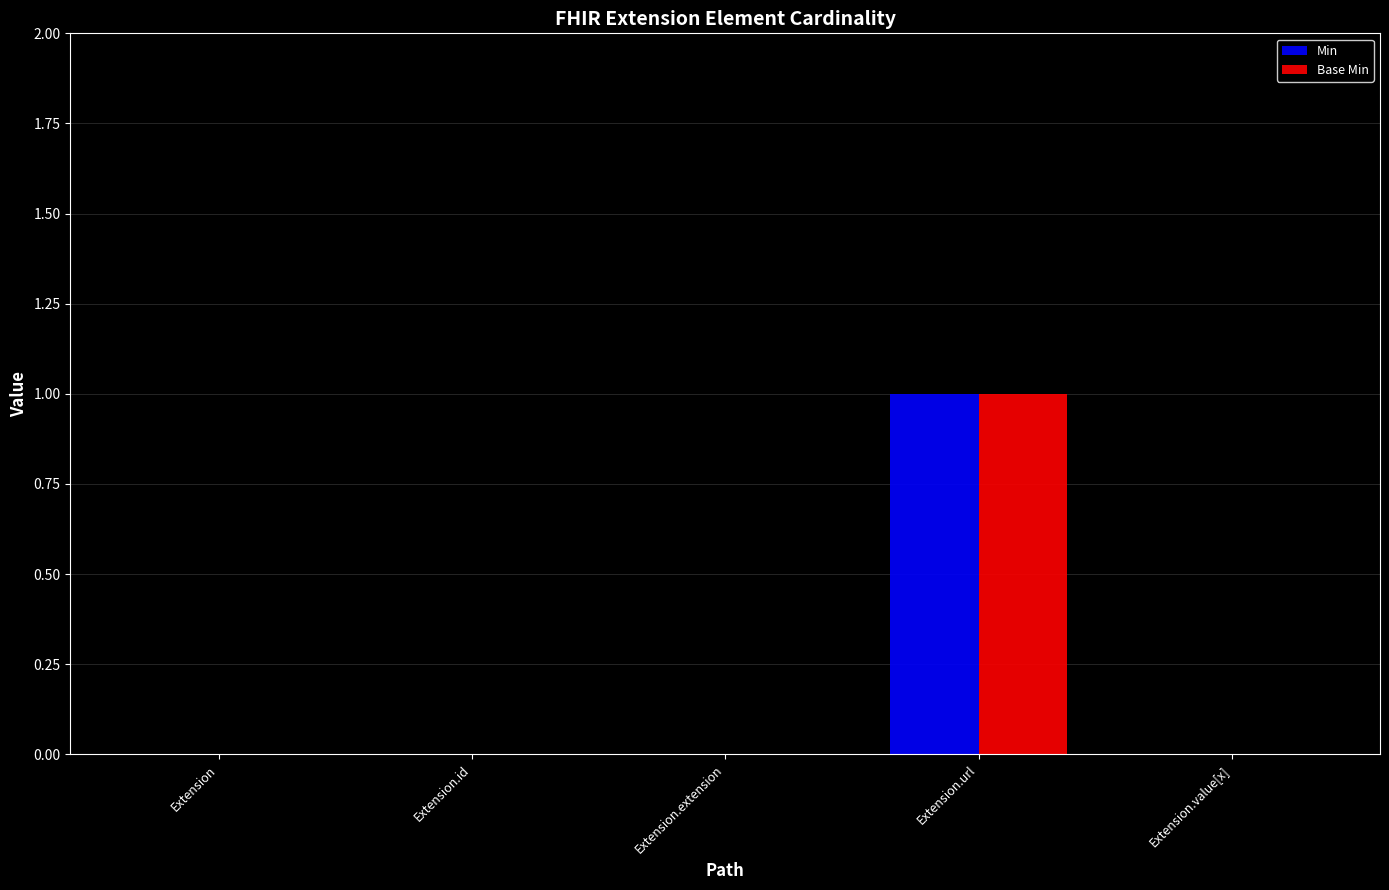

Reading left to right, extract all data points from this chart.

Min: 0	0	0	1	0
Base Min: 0	0	0	1	0